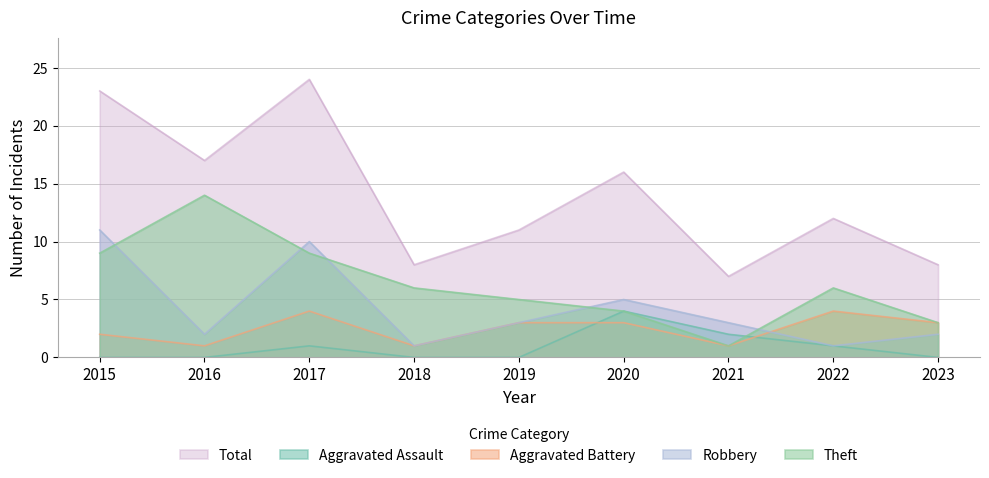

The Theft series shows 16 at 2017. True or false?

False